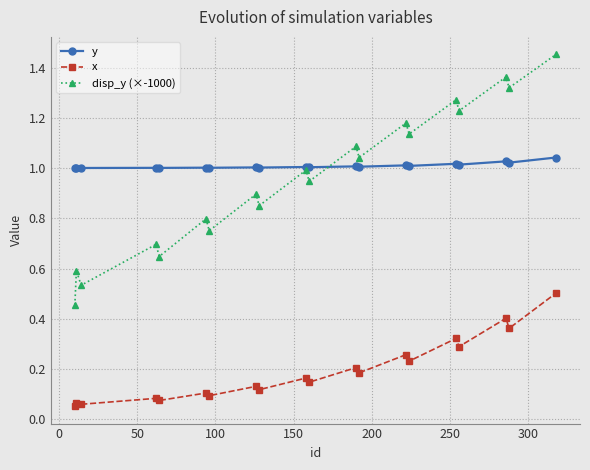

How many distinct data groups are displayed?

3